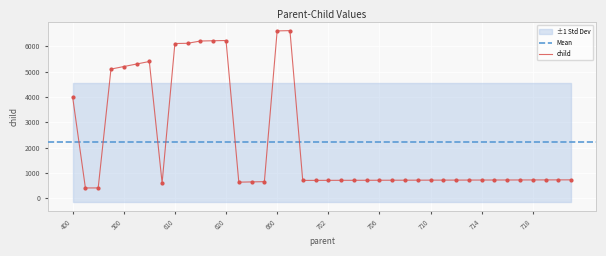

Approximately how many times larger is the value at 703 compared to 717?

1.0